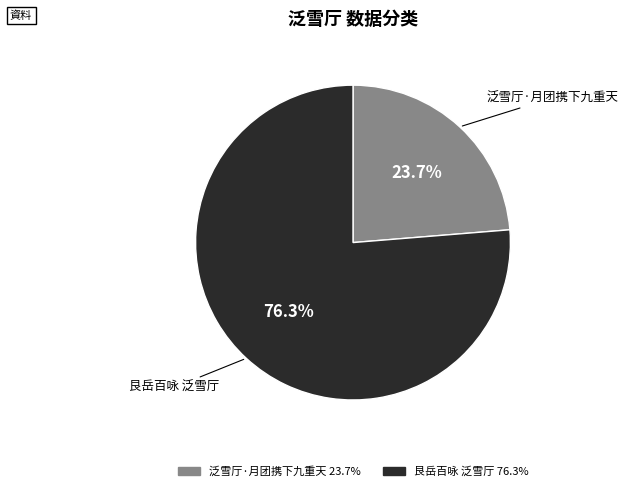

Between 艮岳百咏 泛雪厅 and 泛雪厅·月团携下九重天, which is larger?

艮岳百咏 泛雪厅